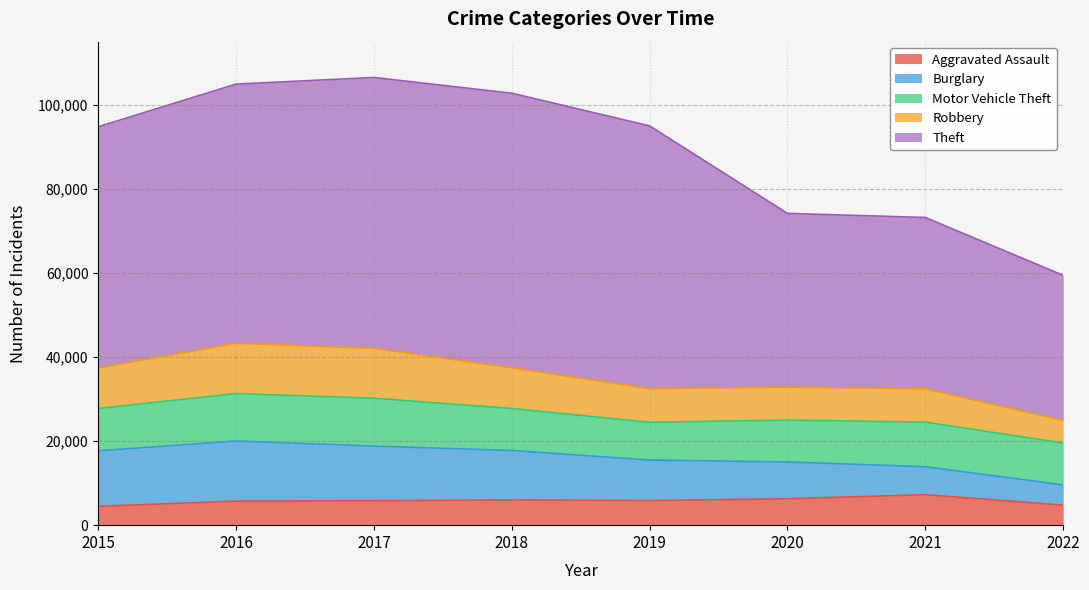

Reading left to right, what are all the values shown in this chart?

Aggravated Assault: 4480	5712	5793	6001	5840	6263	7242	4757
Burglary: 13184	14289	13001	11746	9639	8754	6654	4810
Motor Vehicle Theft: 10068	11286	11380	9983	8978	9953	10592	9961
Robbery: 9638	11960	11880	9679	7994	7855	7920	5377
Theft: 57349	61618	64380	65281	62478	41296	40743	34483